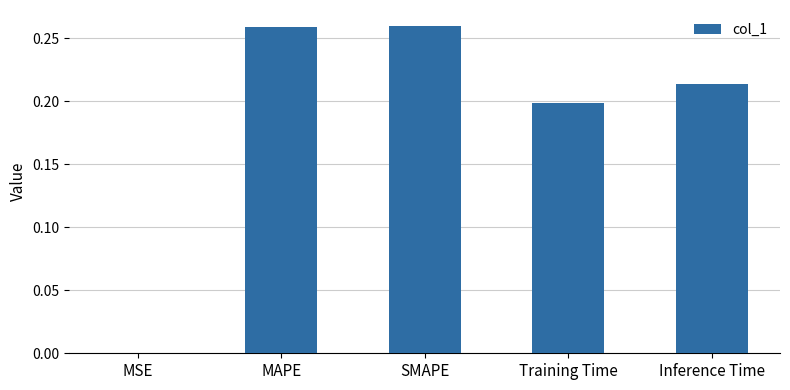

The chart shows a value of 0.1 at Inference Time. True or false?

False